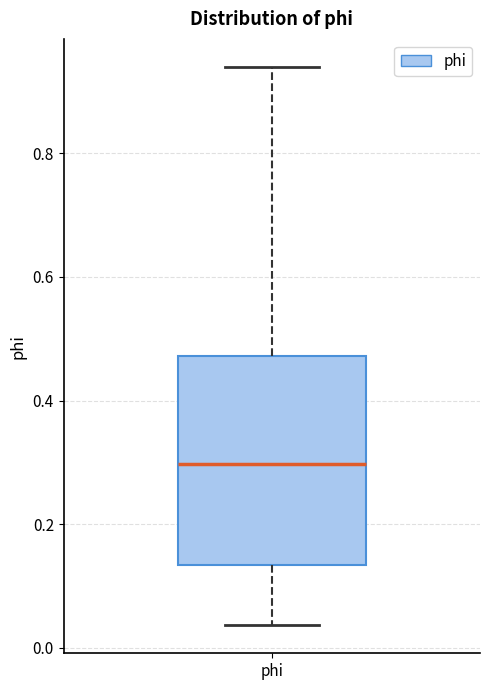

Read this box plot against the y-axis: the position of the median line, the range covered by the box, and the ends of both whiskers. The values are not printed on the chart, so give them approximately, as read against the axis.

median 0.30, box 0.14 to 0.48, whiskers 0.04 to 0.94